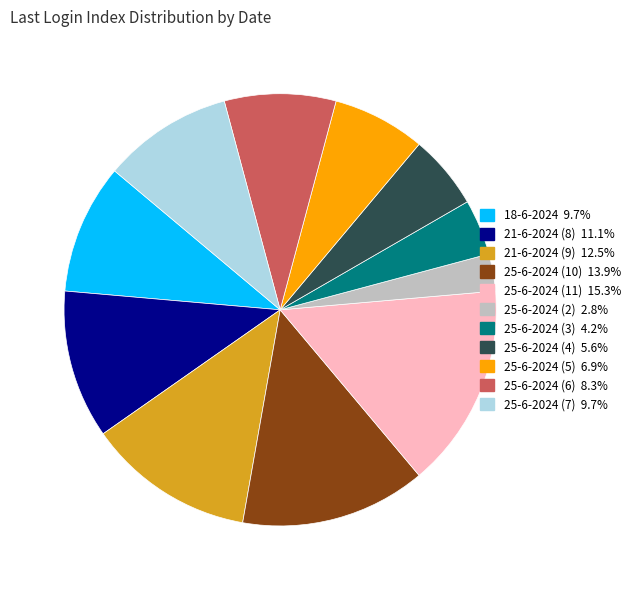

Does any single category account for the majority?

No